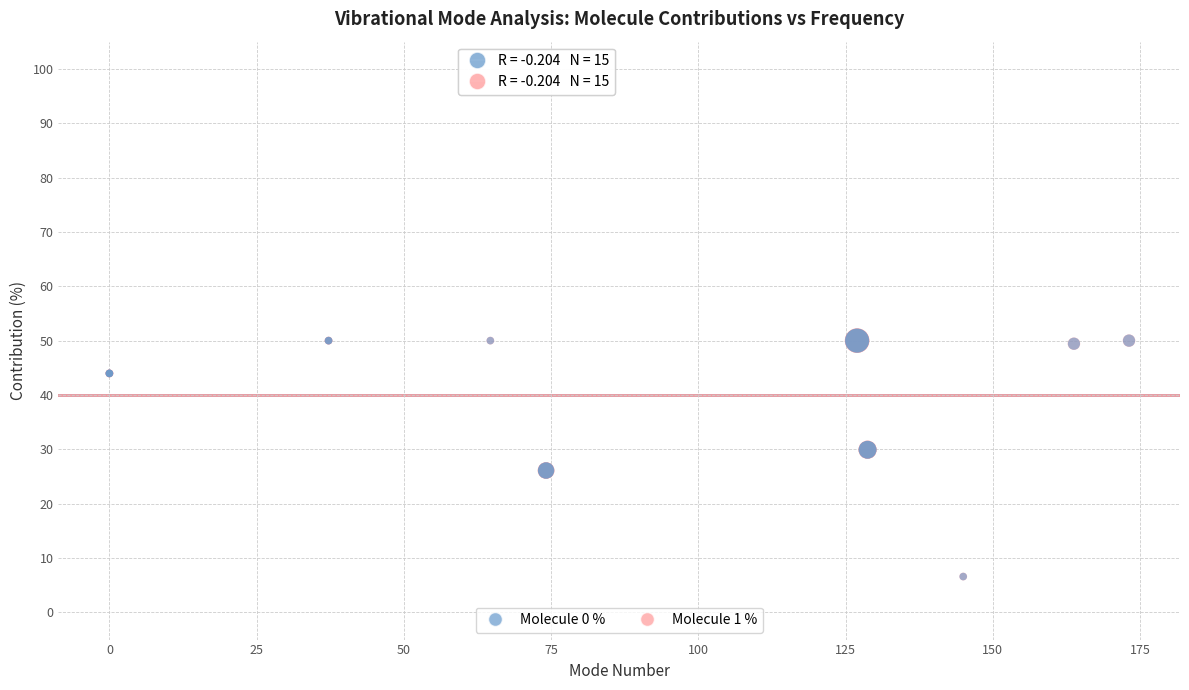

What are all the series names shown in the legend?

Molecule 0 %, Molecule 1 %